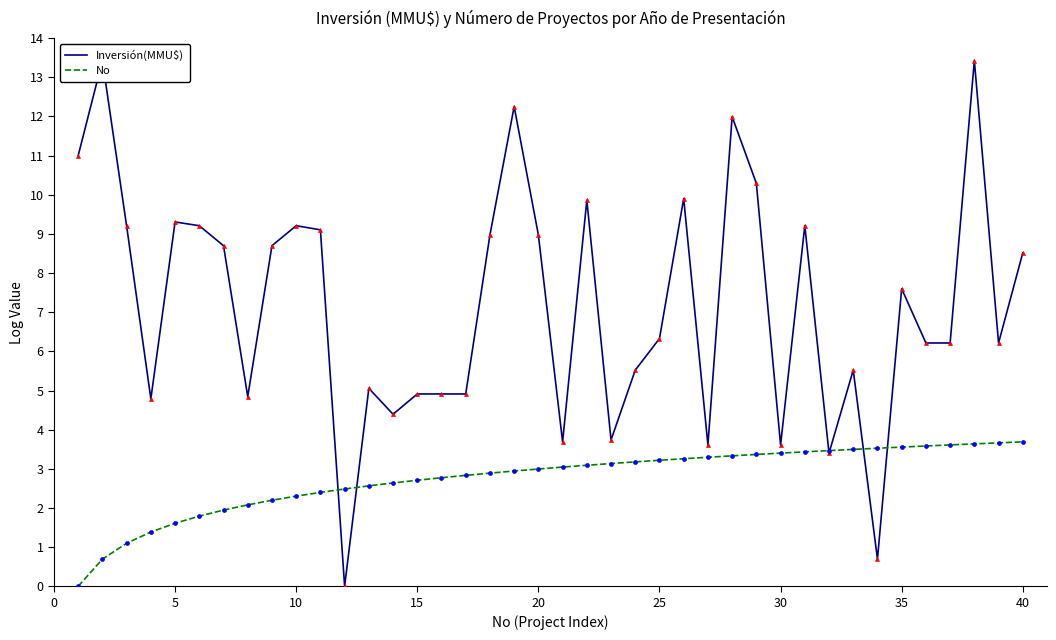

Is the value of Inversión(MMU$) at 22 greater than the value of No at 35?

Yes